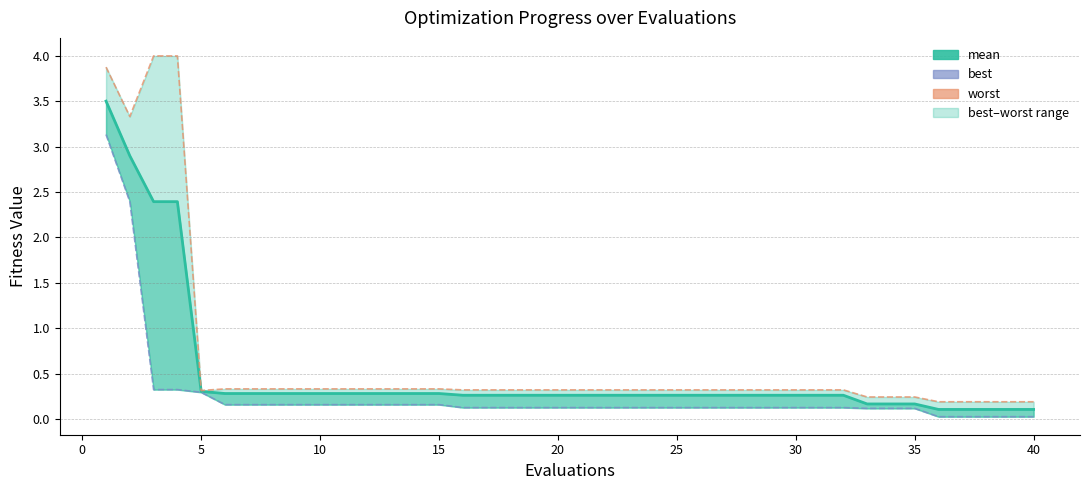

What is the maximum value for worst line?

4.0